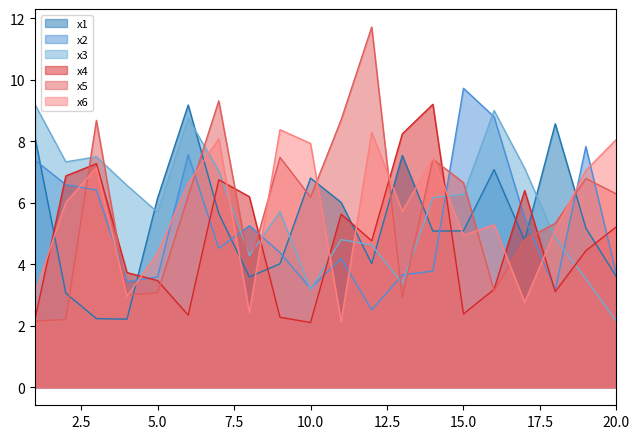

What is the value of the x2 point at the 10th from the left?

3.2